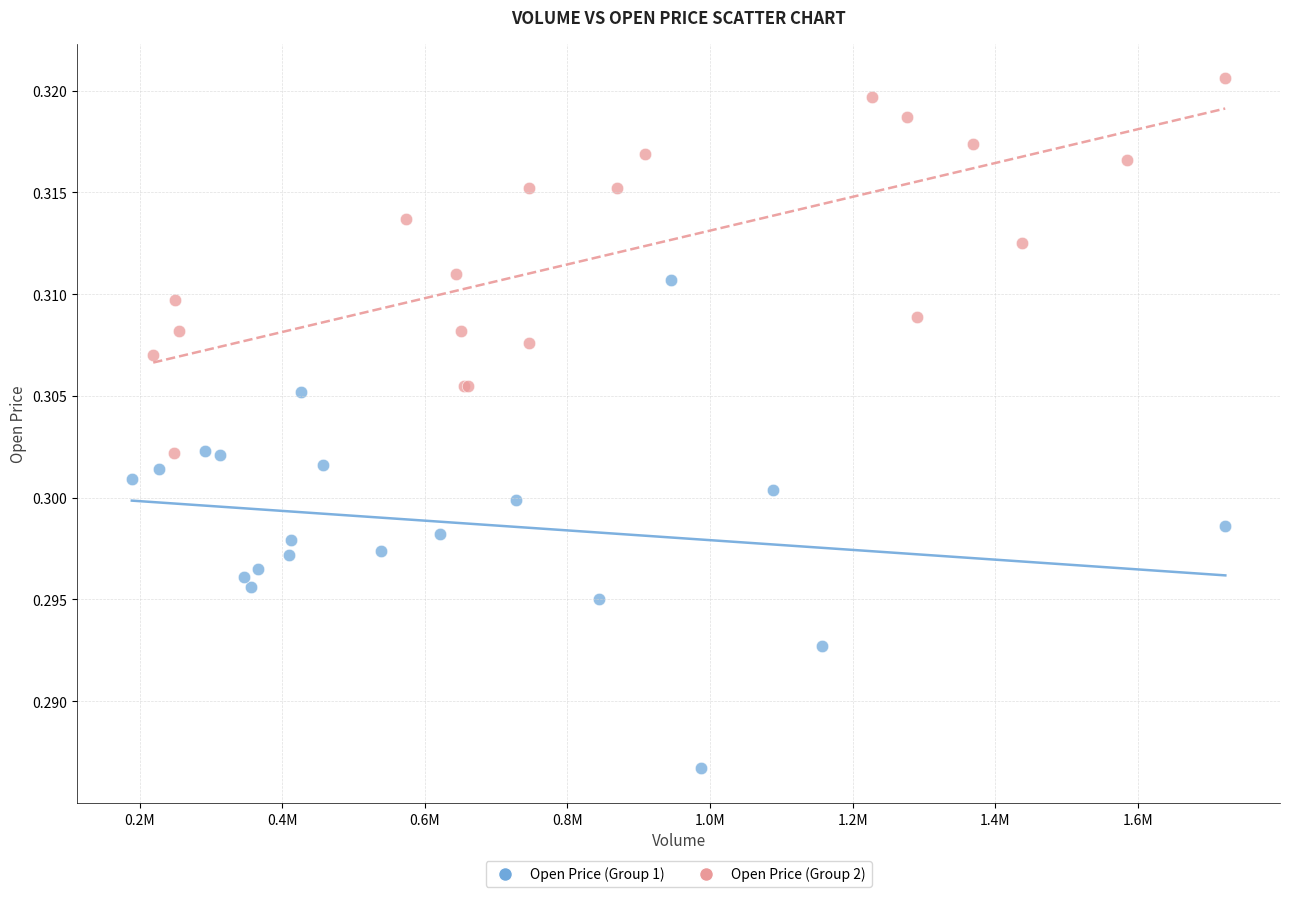

Which series reaches the maximum Y coordinate?

Open Price (Group 2)